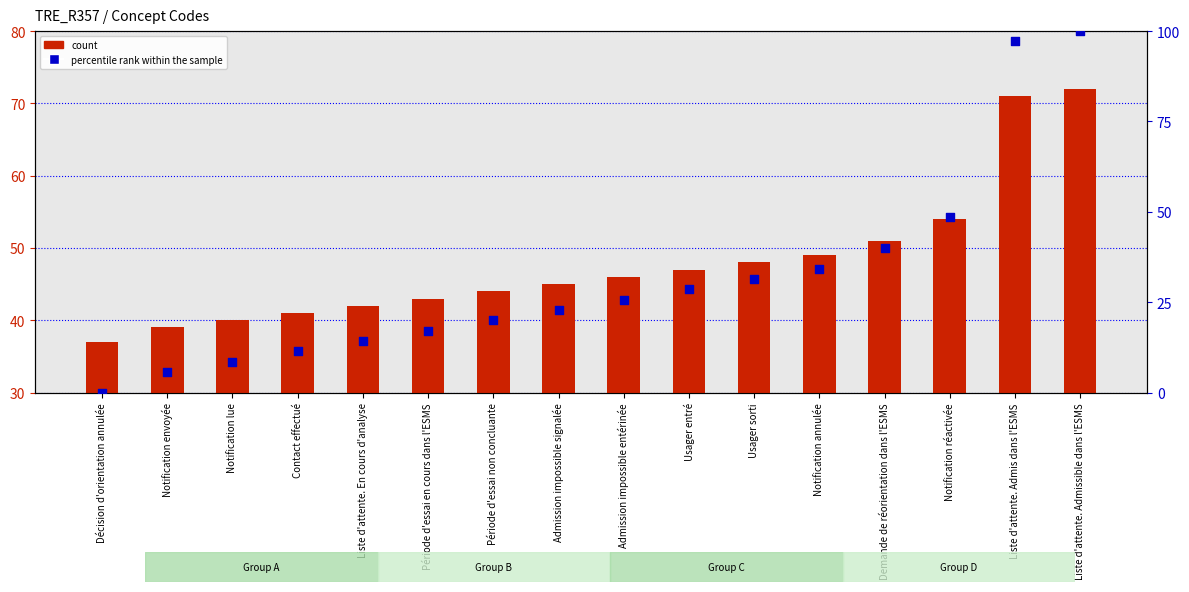

Which series reaches the maximum Y coordinate?

percentile rank within the sample